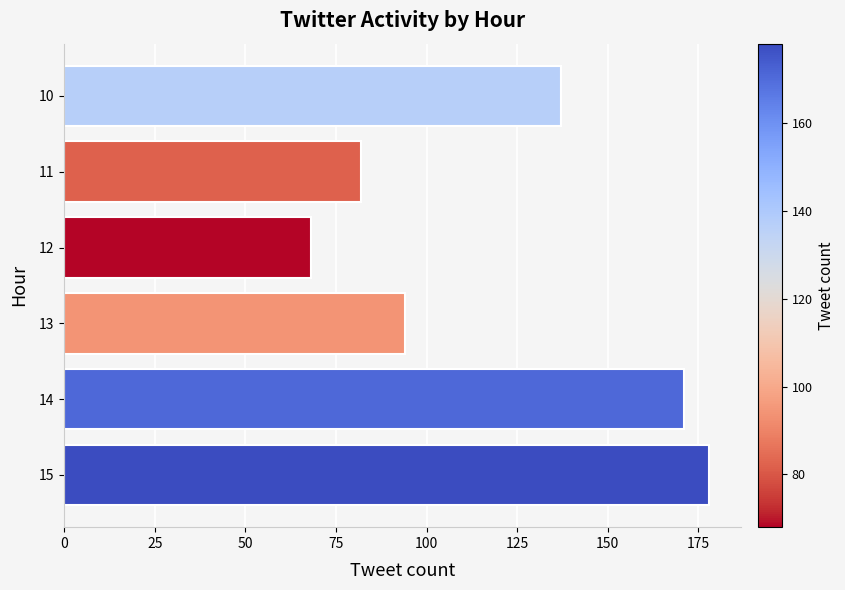

What is the average value?

122